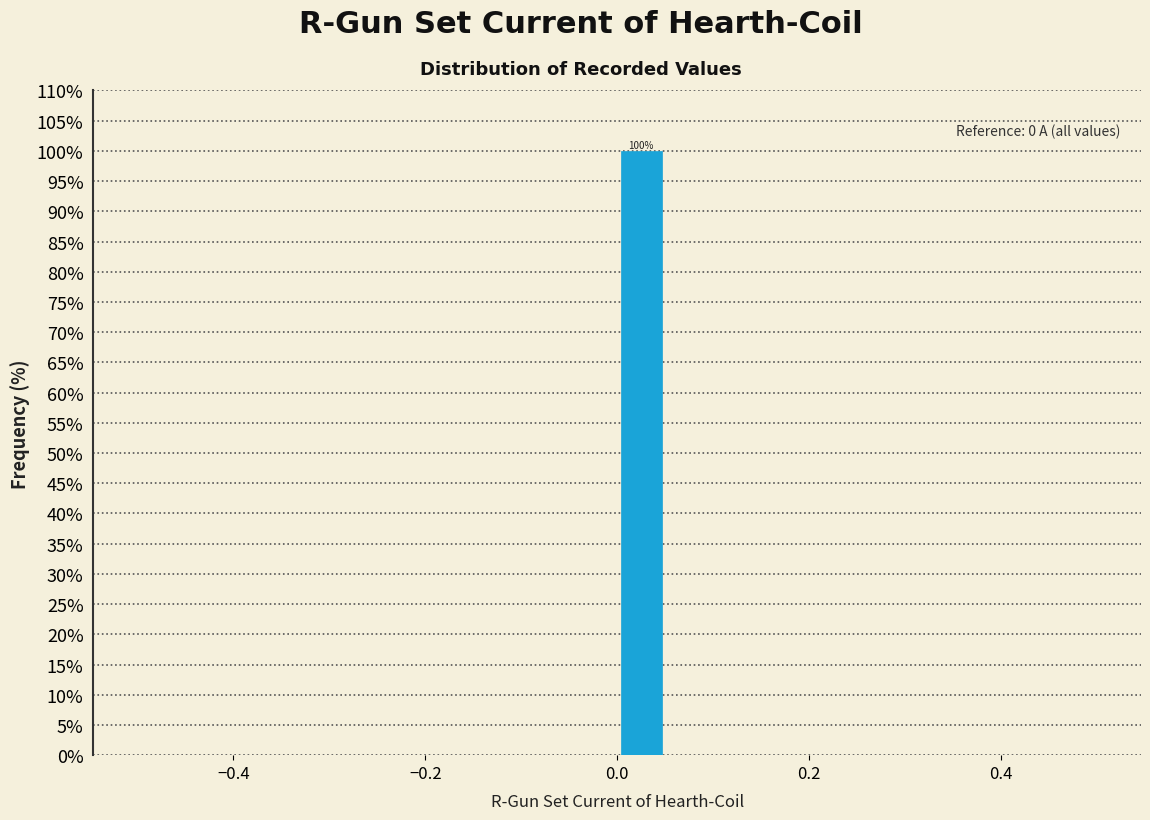

Around what value on the x-axis is the tallest bar? Give the approximate position of its centre, as read against the axis.

0.02